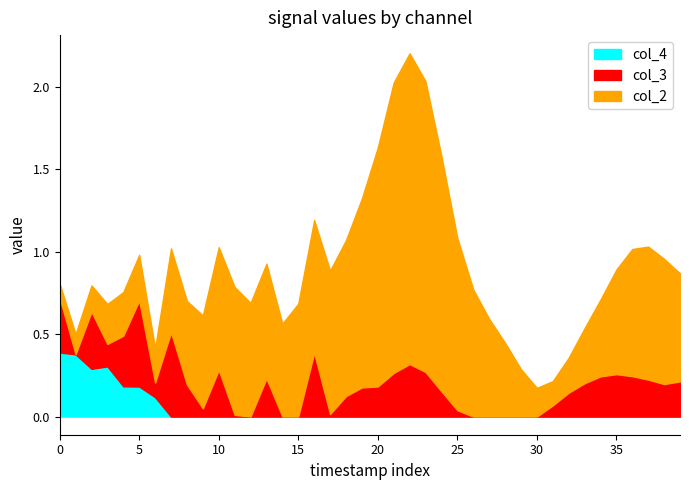

What is the maximum value for col_3?

0.5